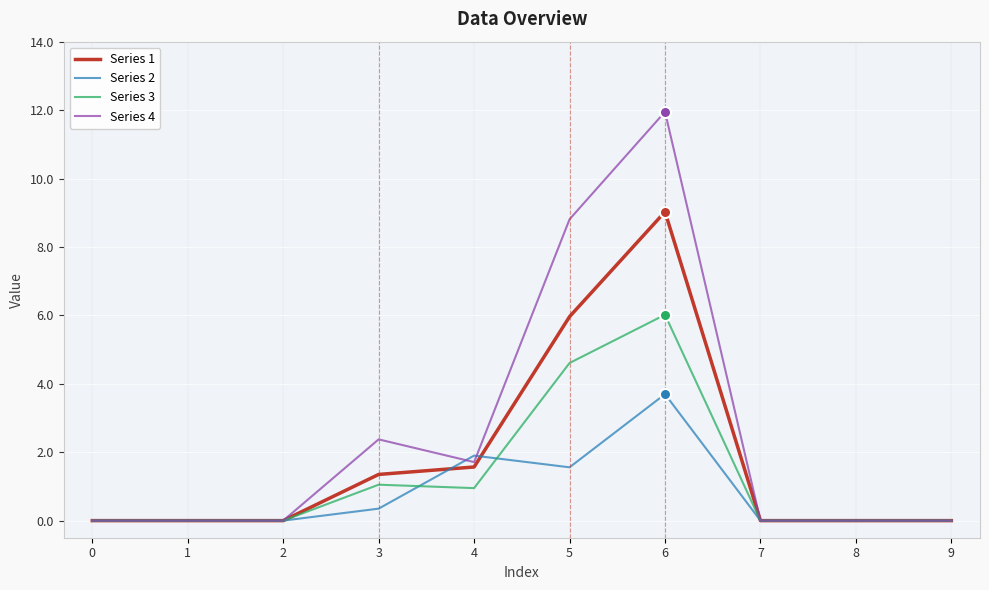

Which series has the largest range (max minus min)?

Series 4